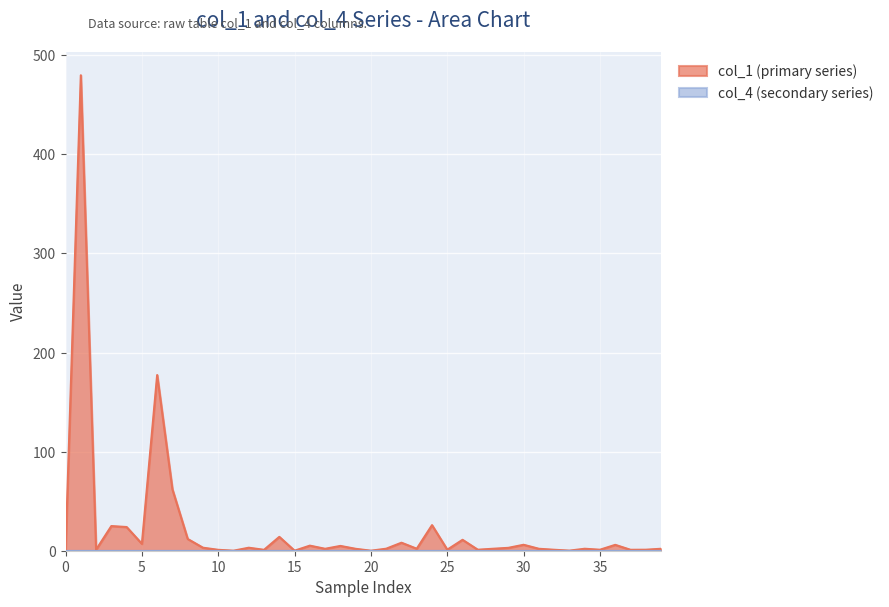

How many positive values are there?

39